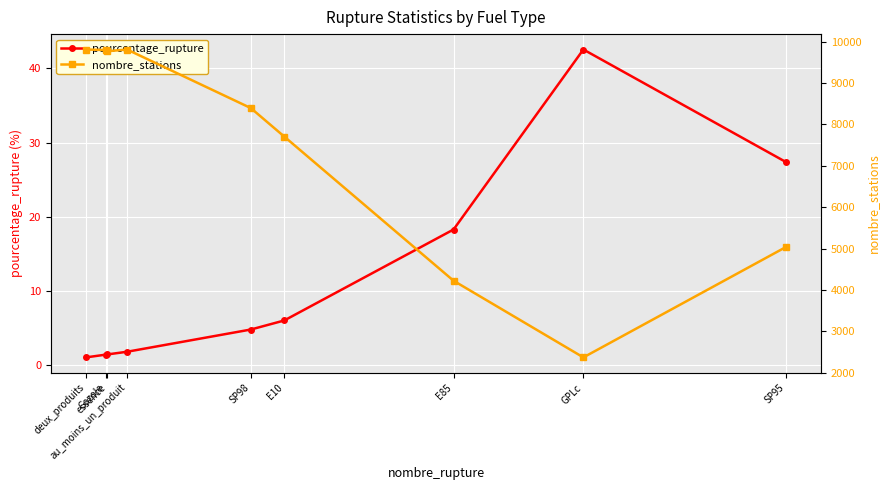

Where does the nombre_stations series first go above 8393?

deux_produits